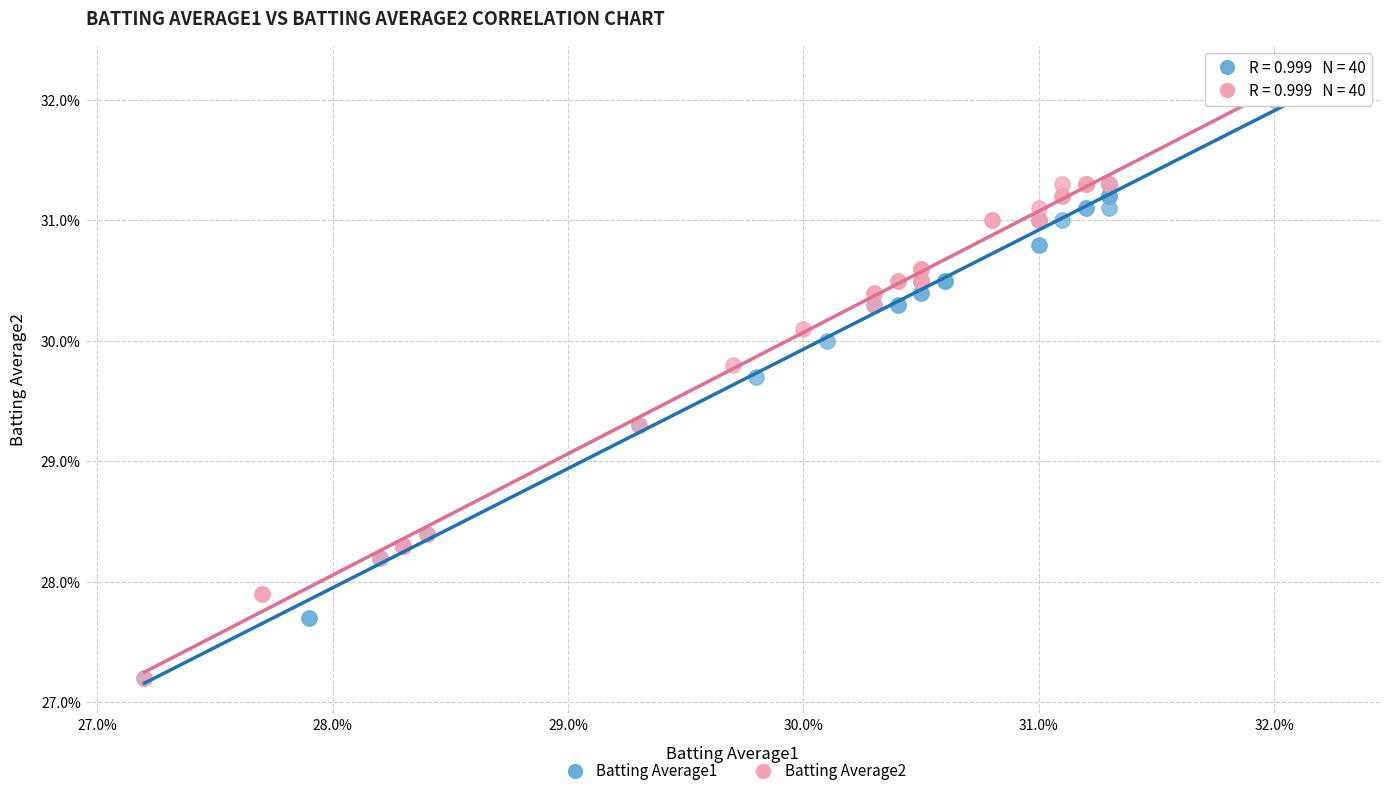

What are all the series names shown in the legend?

Batting Average1, Batting Average2